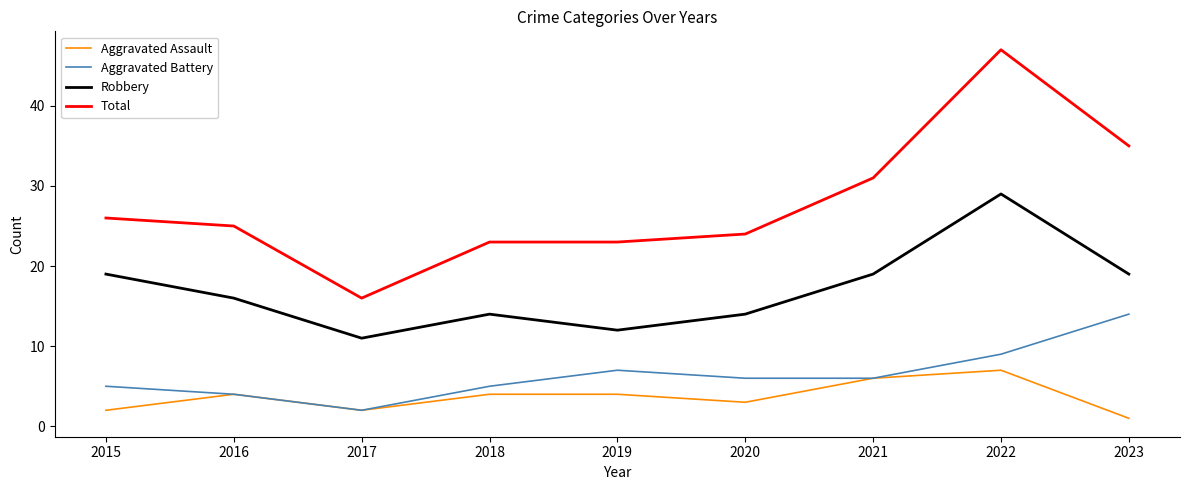

Count the number of categories in the chart.

9